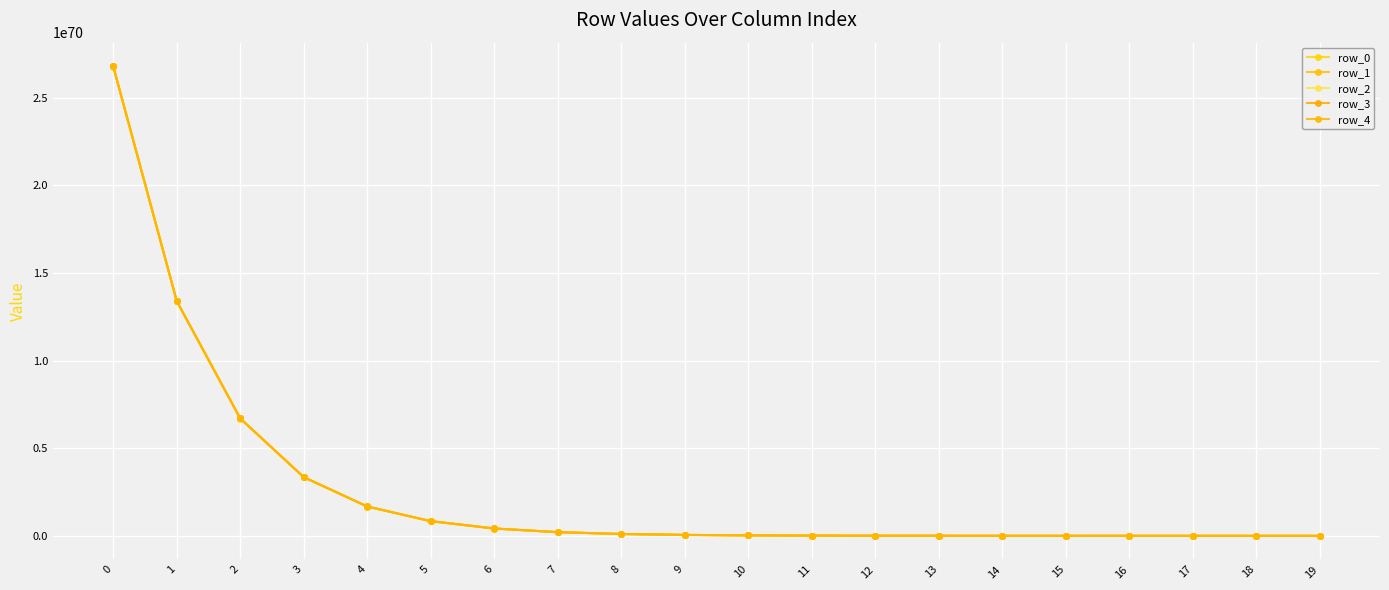

How many data points in row_4 are less than 52348700001255918175740620450767314357468330457017610042373807538176?

10